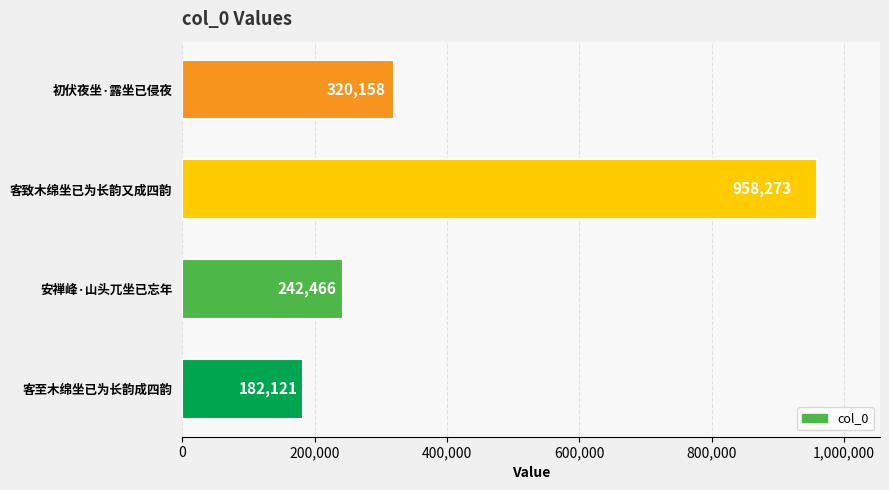

What is the difference between the maximum and minimum values?

776152